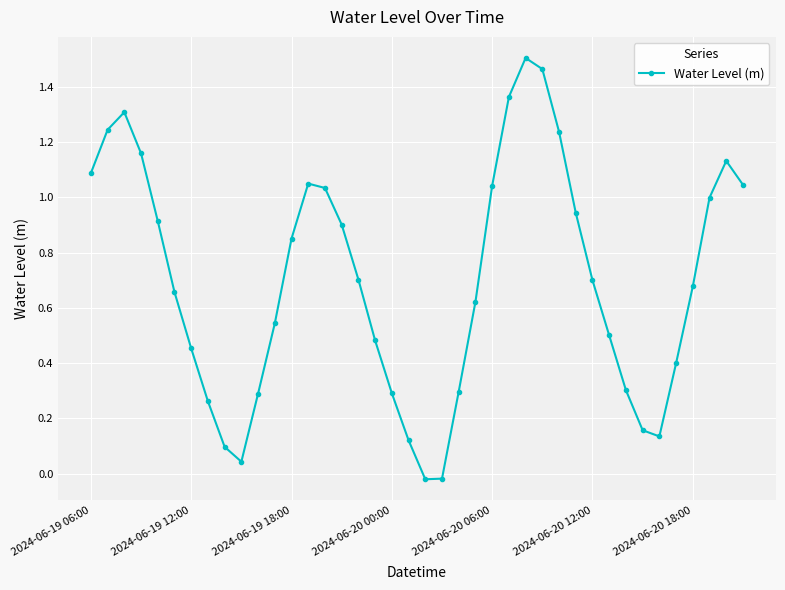

What is the sum of all values?

28.0